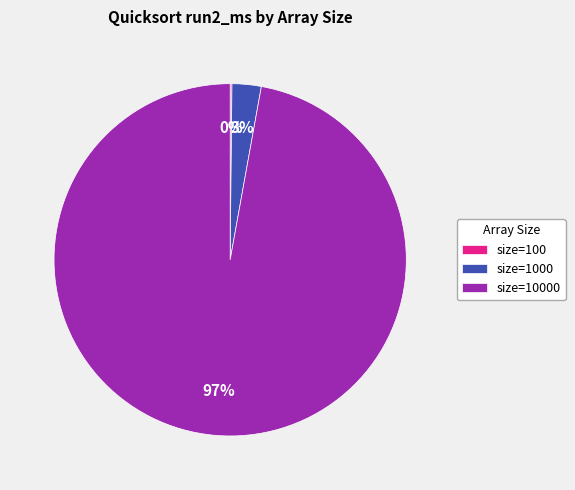

Is there any slice that represents more than half of the pie?

Yes